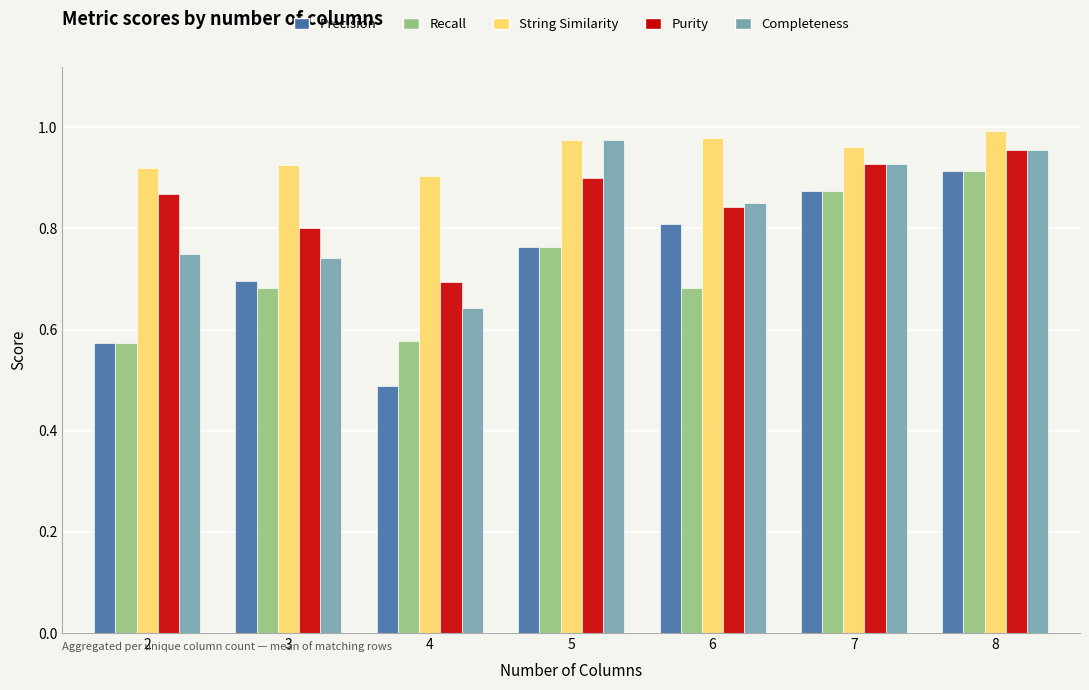

What is the spread (max minus min) of values at 6?

0.3